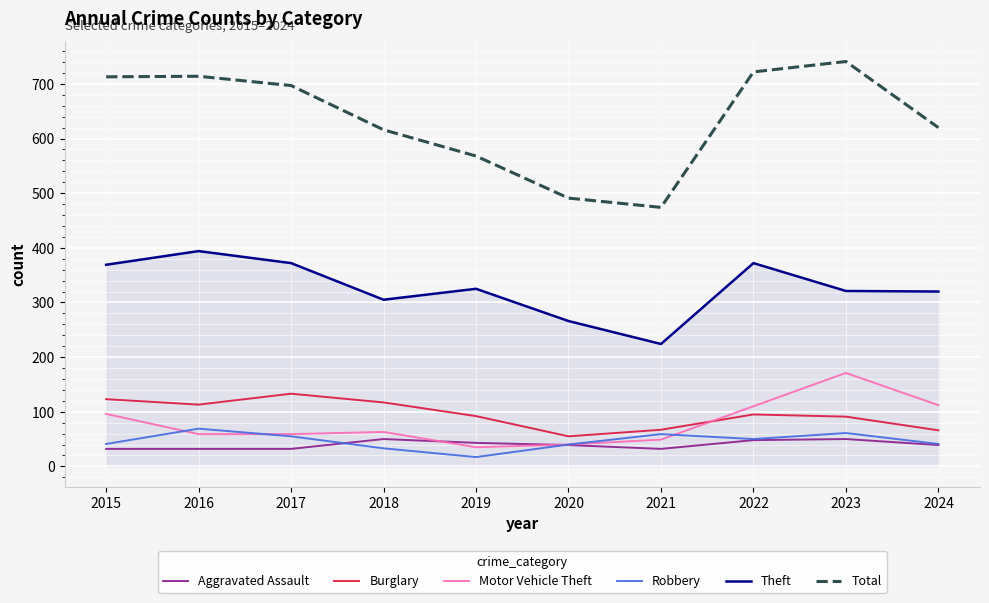

True or false: Robbery and Total intersect in this chart.

False